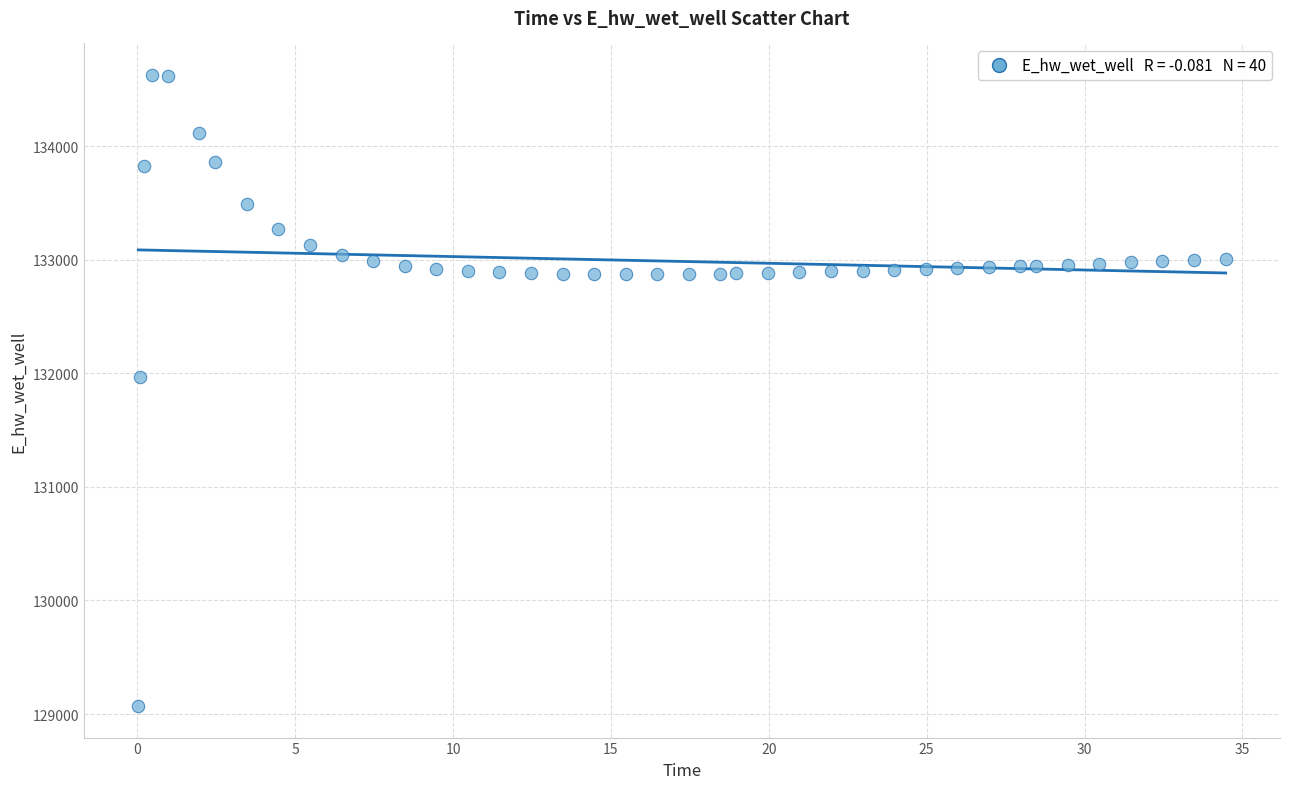

What is the range of Y values (max minus min)?

5557.7